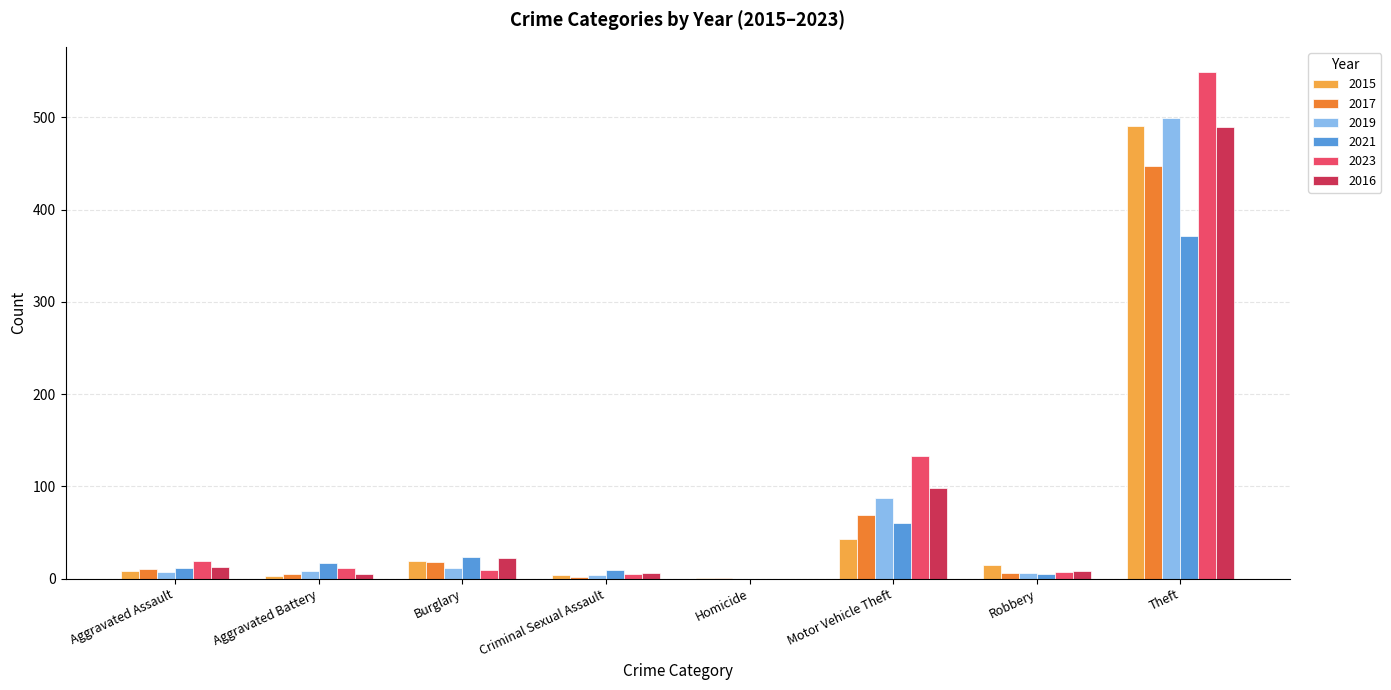

What are all the series names shown in the legend?

2015, 2017, 2019, 2021, 2023, 2016